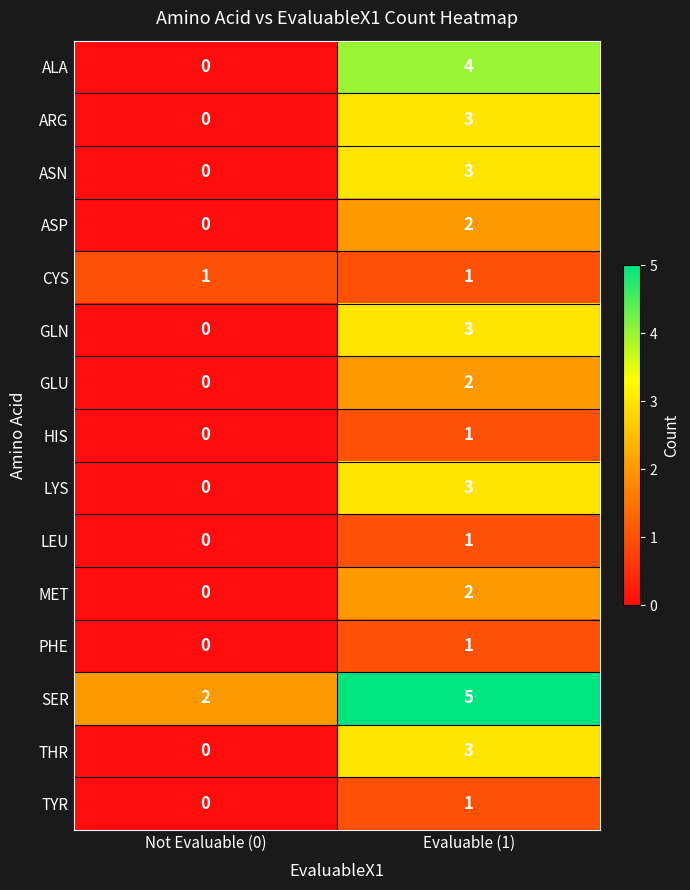

At how many categories does at least one series exceed 1?

2